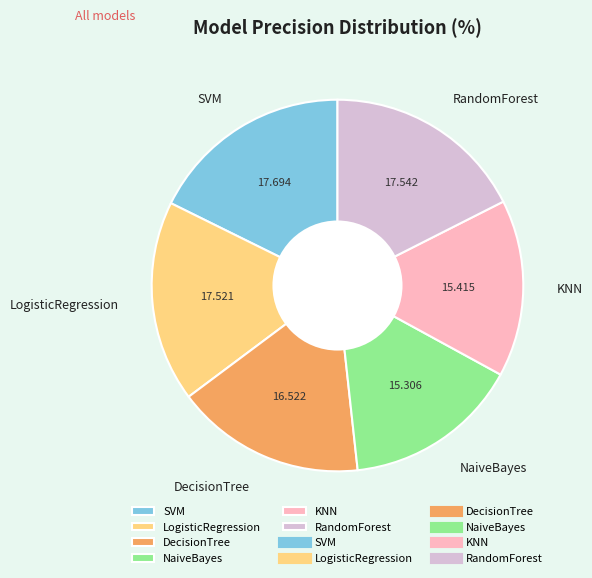

Is the sum of NaiveBayes and DecisionTree greater than half?

No